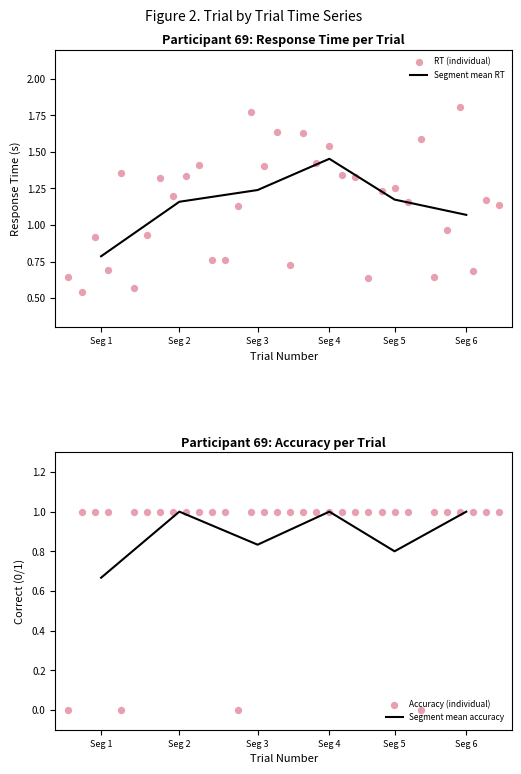

Where is Segment mean RT nearest to the value 1?

Seg 6